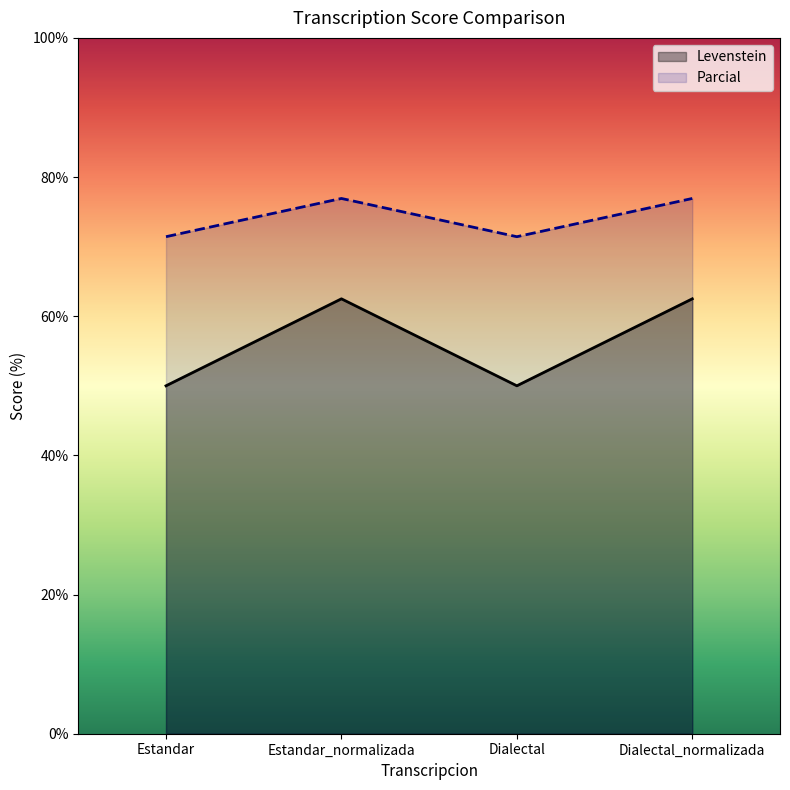

What is the spread (max minus min) of values at Estandar?

21.4